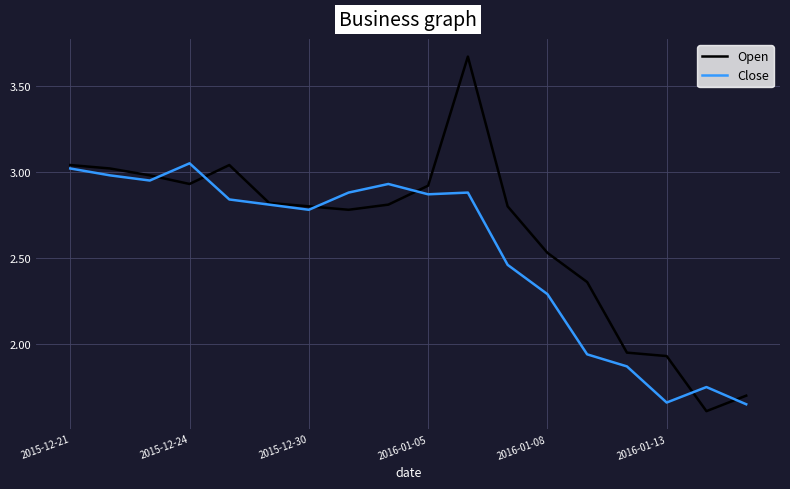

Which series has the largest total across all categories?

Open